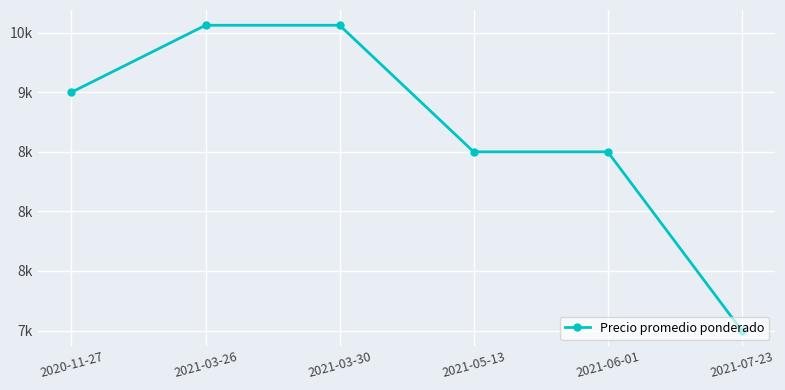

True or false: there are more than 2 points higher than both neighbors.

False